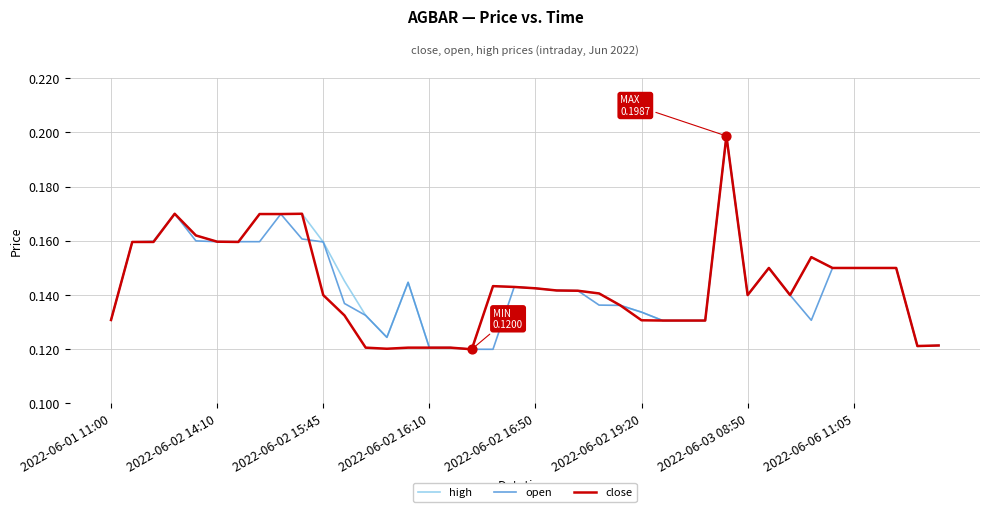

Which series has the largest total across all categories?

high